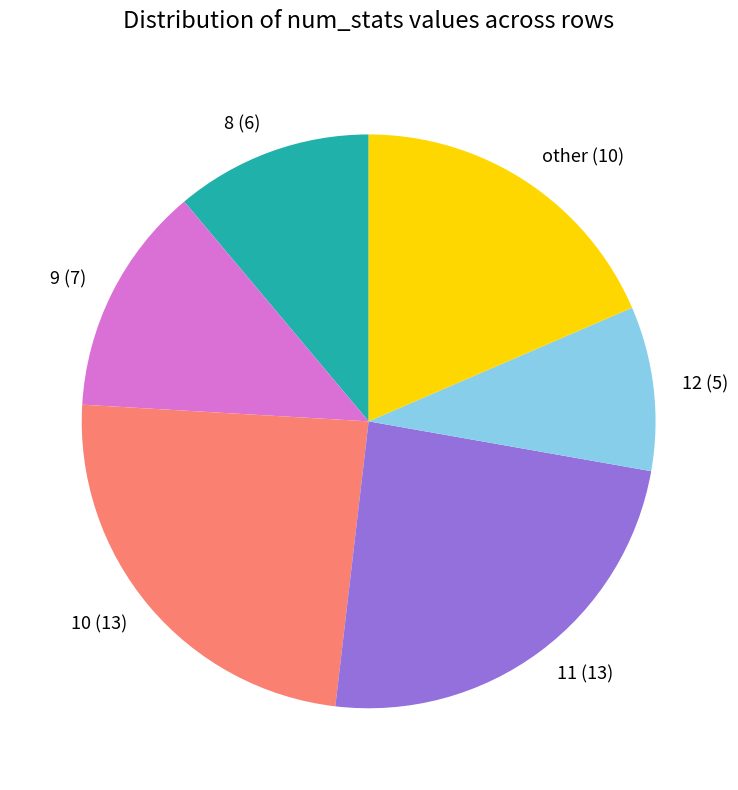

Is it true that other (10) is 19% of the pie?

True